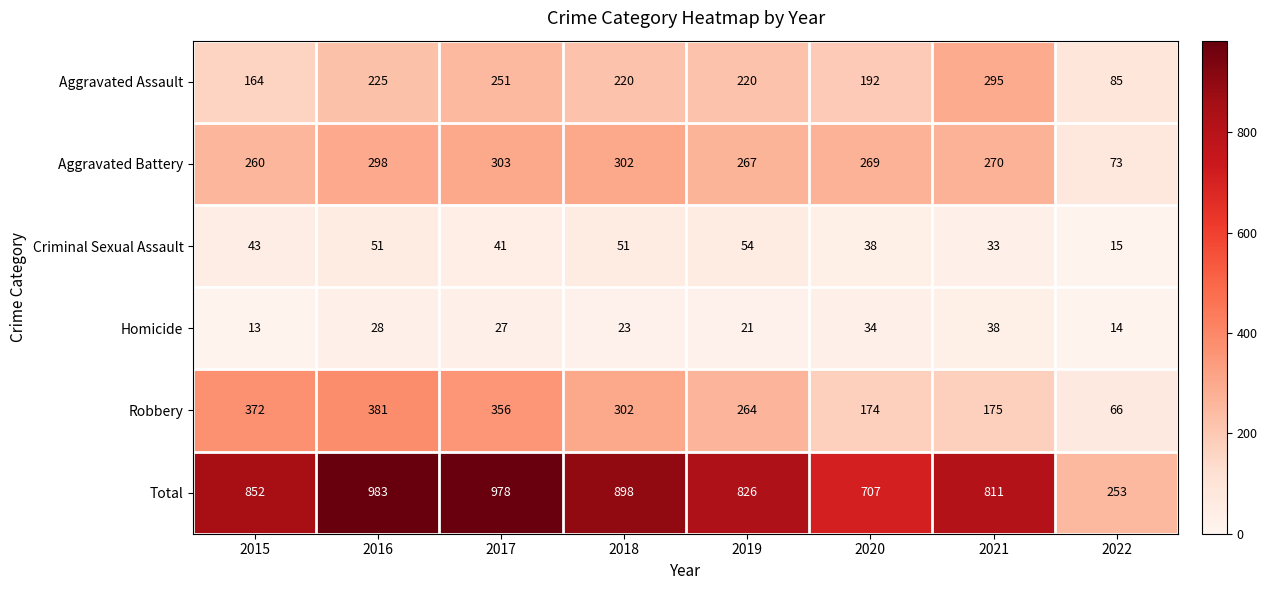

True or false: Total has a value of 1244 at 2020.

False